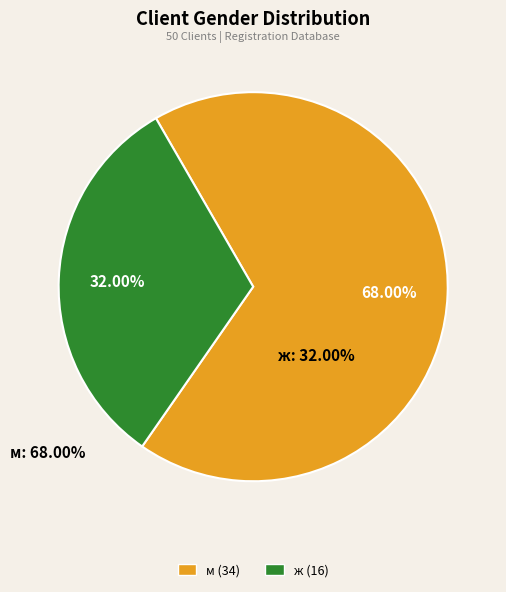

How many slices are in this pie chart?

2